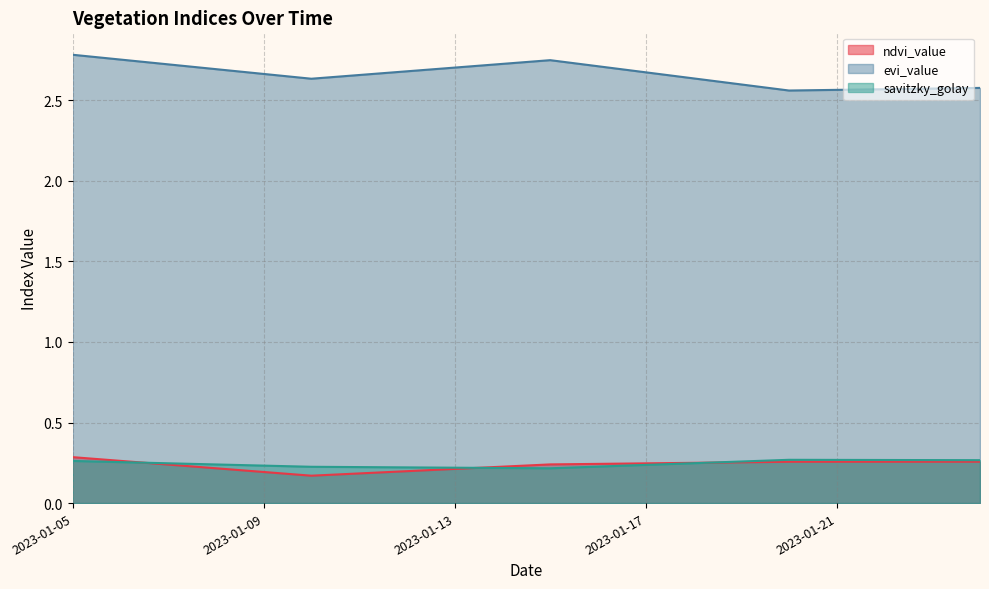

The savitzky_golay series shows 0.4 at 2023-01-07. True or false?

False